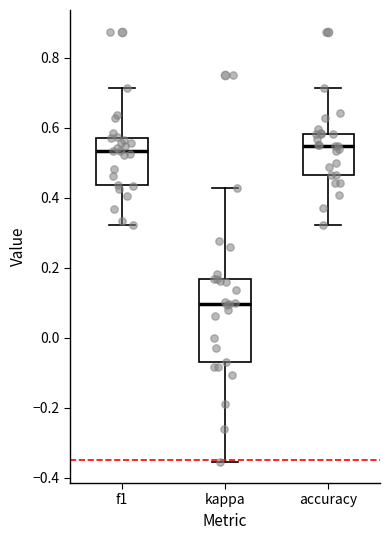

Which box's median line is the lowest?

kappa